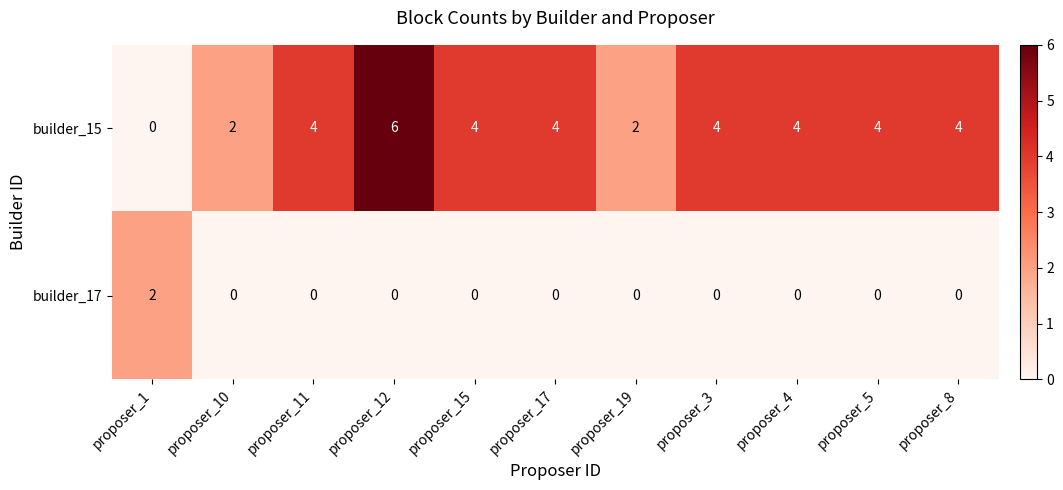

The builder_17 series shows 0 at proposer_5. True or false?

True